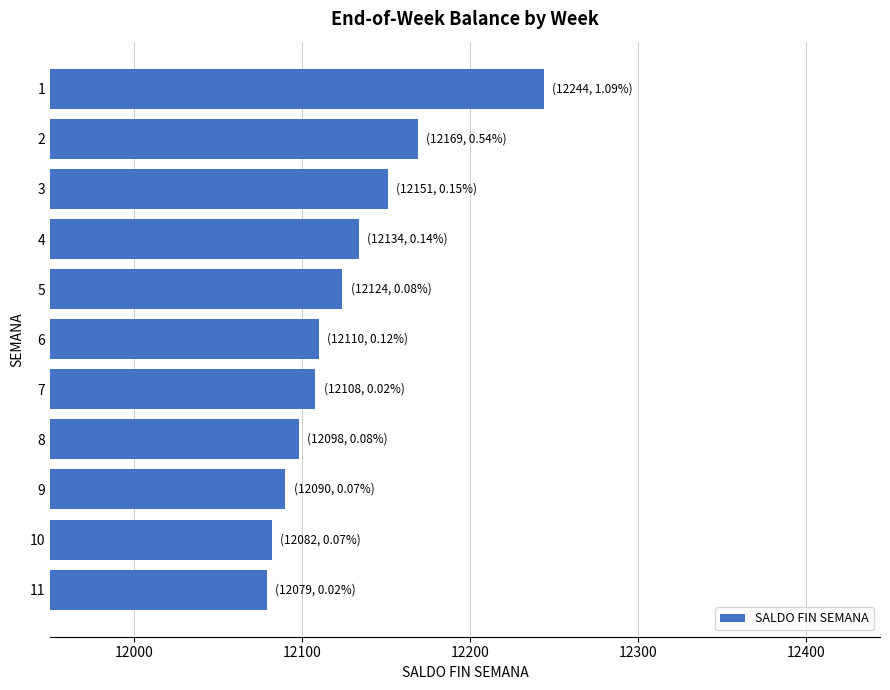

What is the ratio of the value at 3 to the value at 9?

1.0